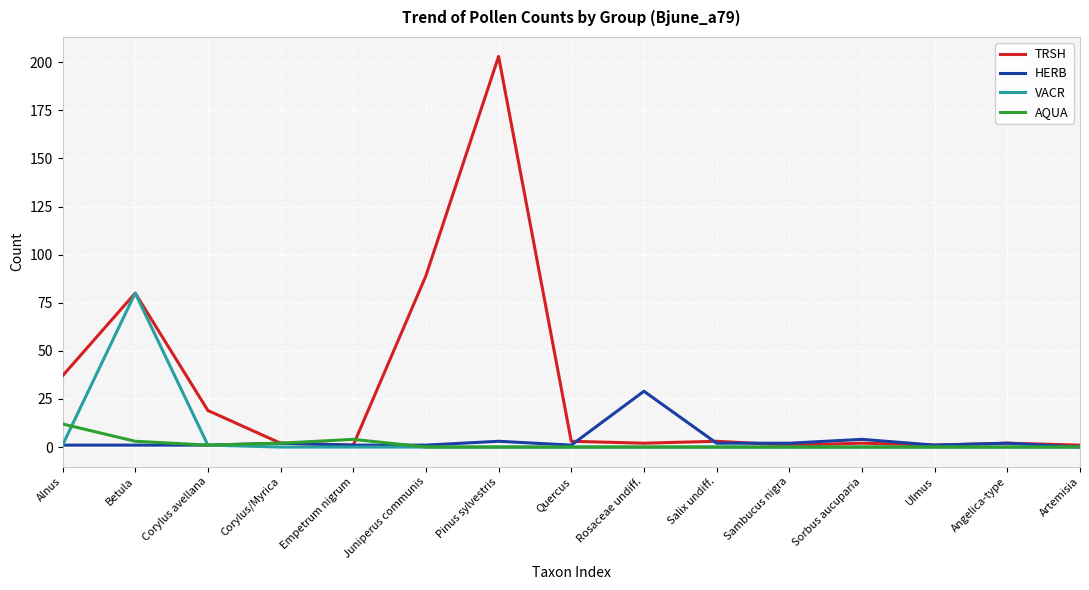

Which series has the widest spread of values?

TRSH